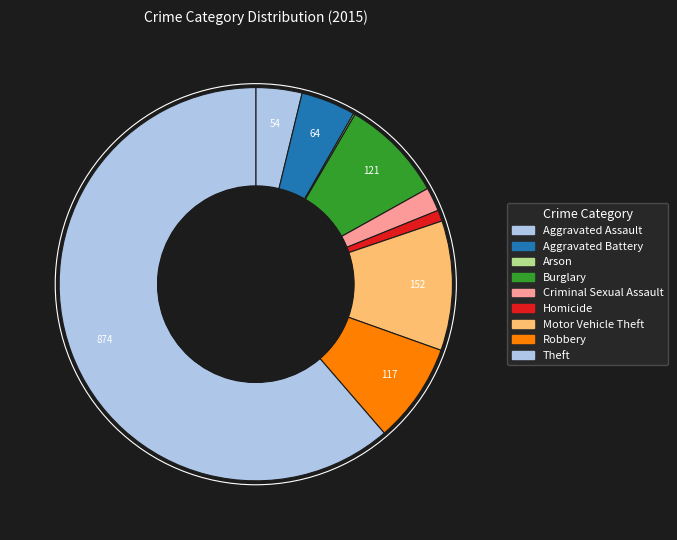

How much of the chart is everything except Aggravated Assault?

96.2%